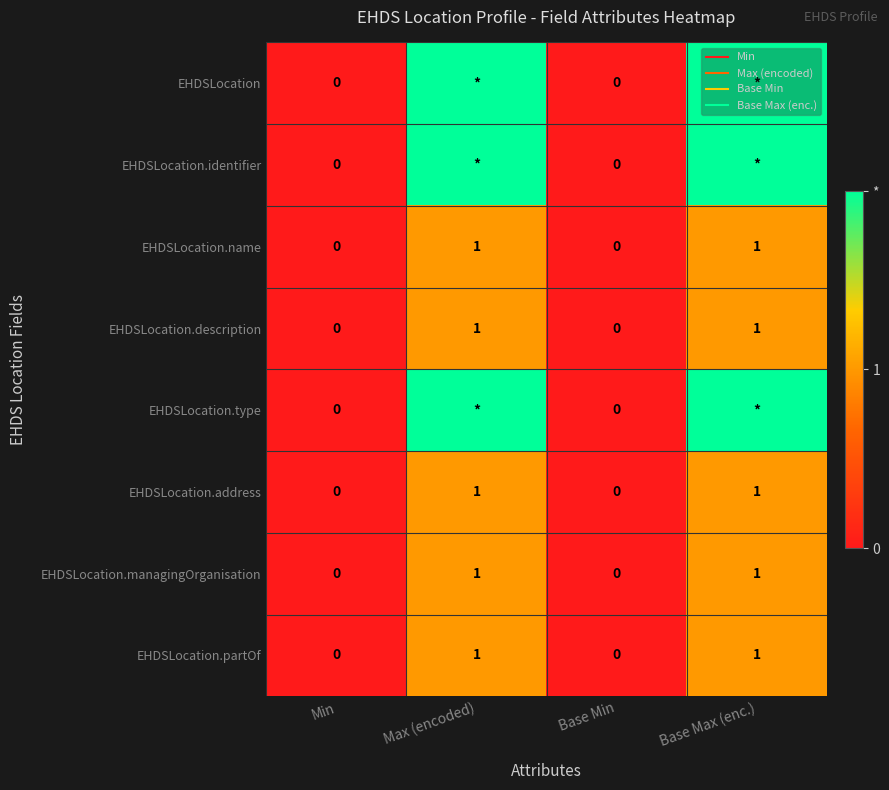

Which series changed the most between Base Min and Base Max (enc.)?

EHDSLocation